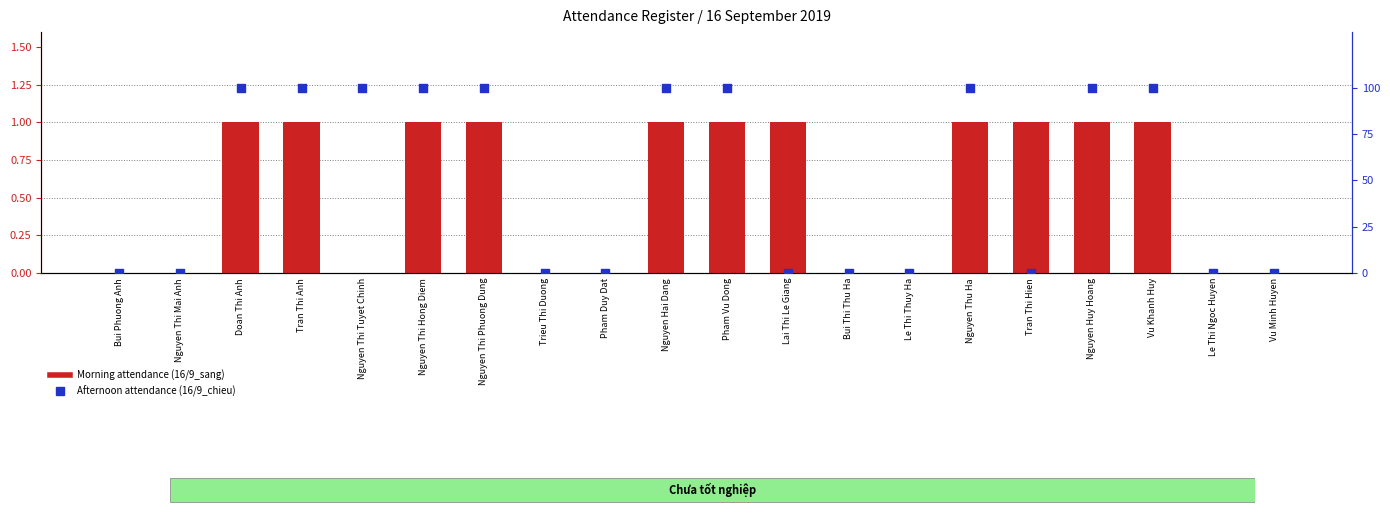

Which series has the largest Y range (max minus min)?

Afternoon attendance (16/9_chieu)